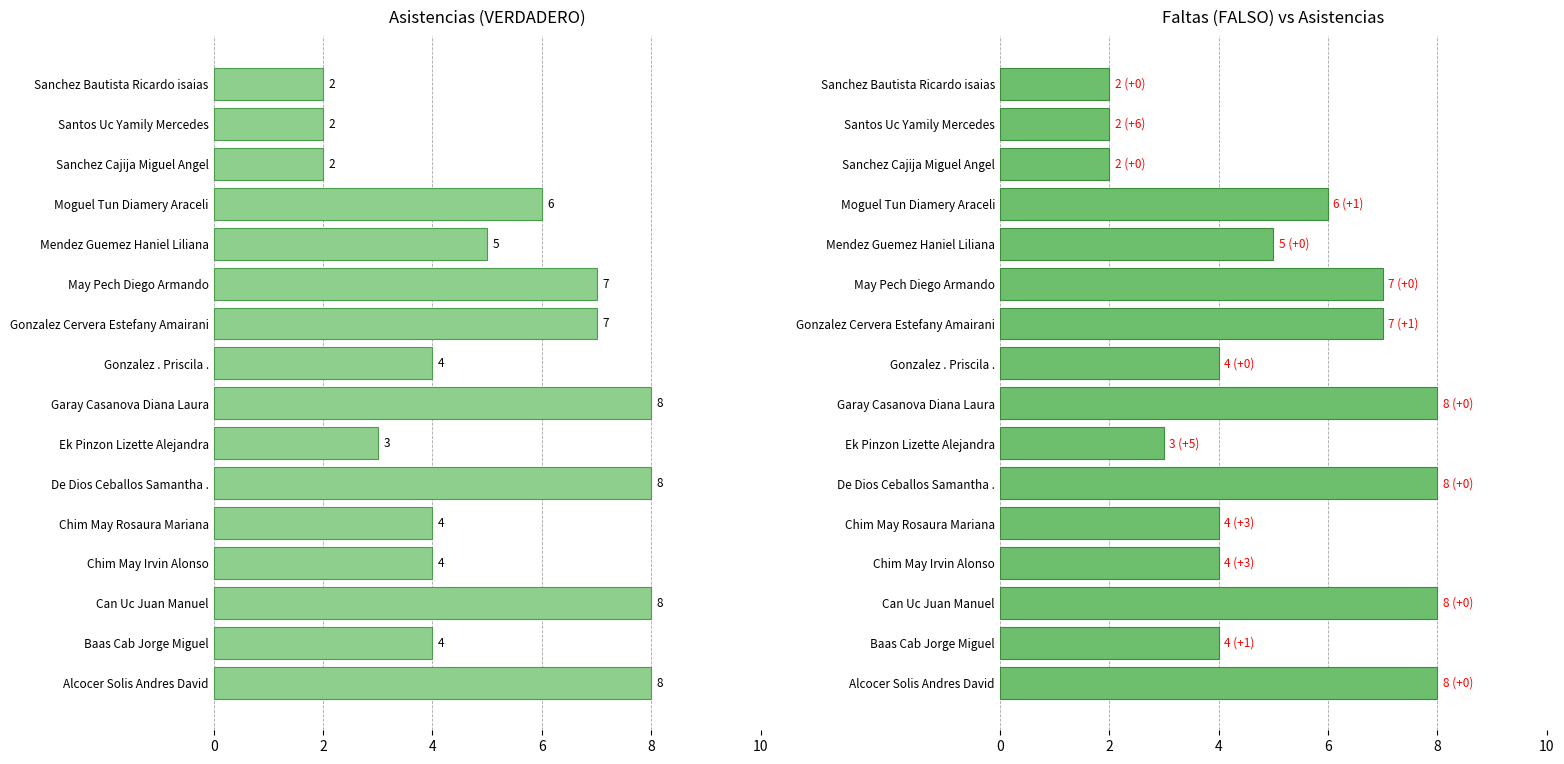

What is the maximum value shown in the chart?

8